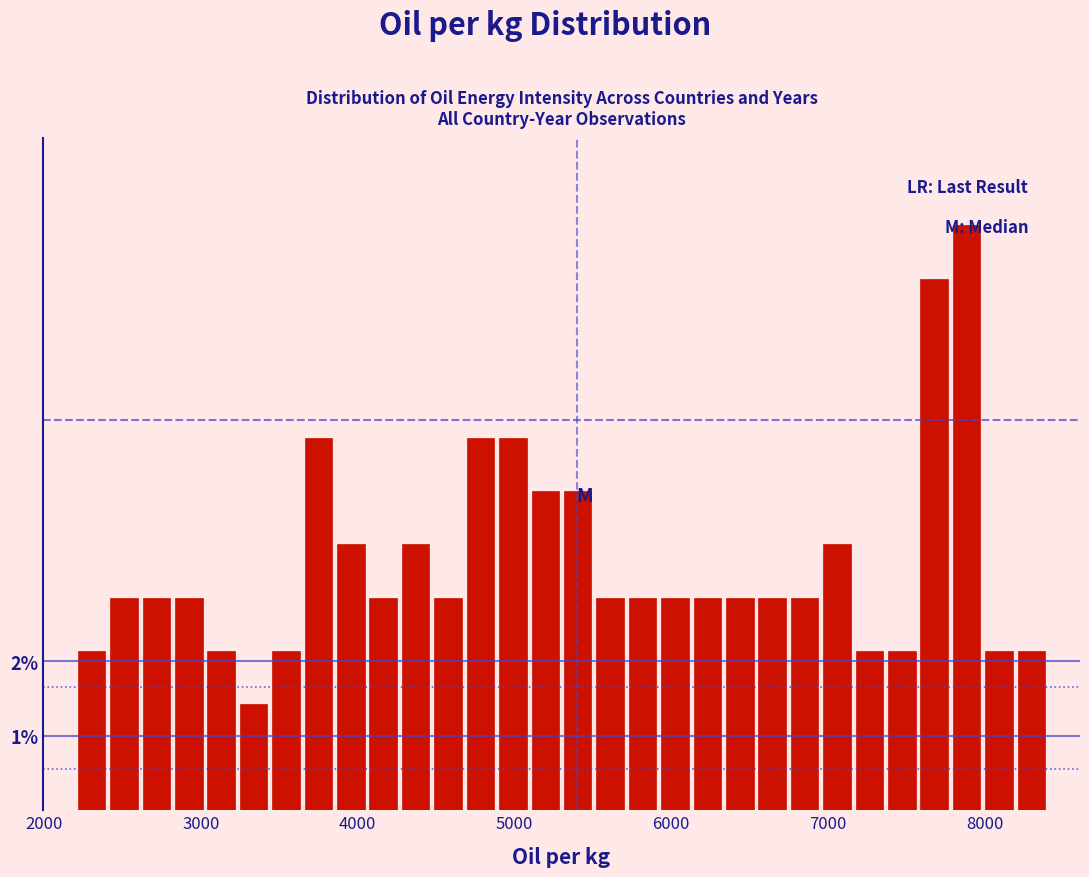

Read against the x-axis, roughly where is the centre of the tallest bar?

7900